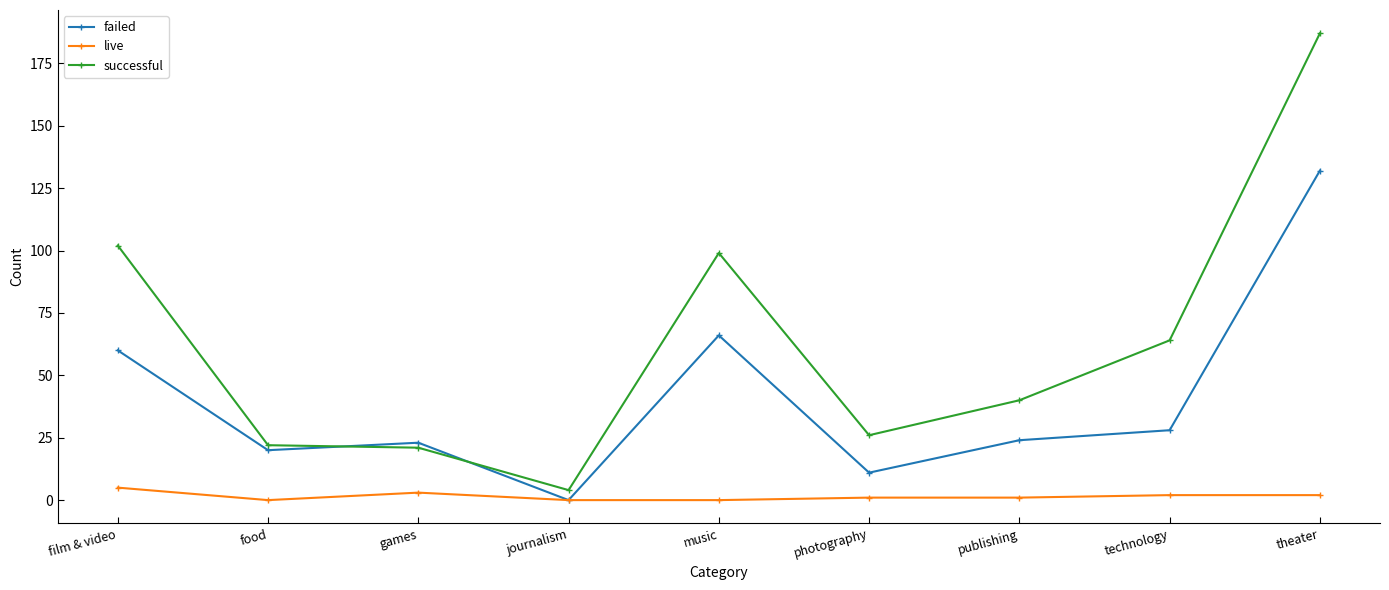

Which series has the widest spread of values?

successful